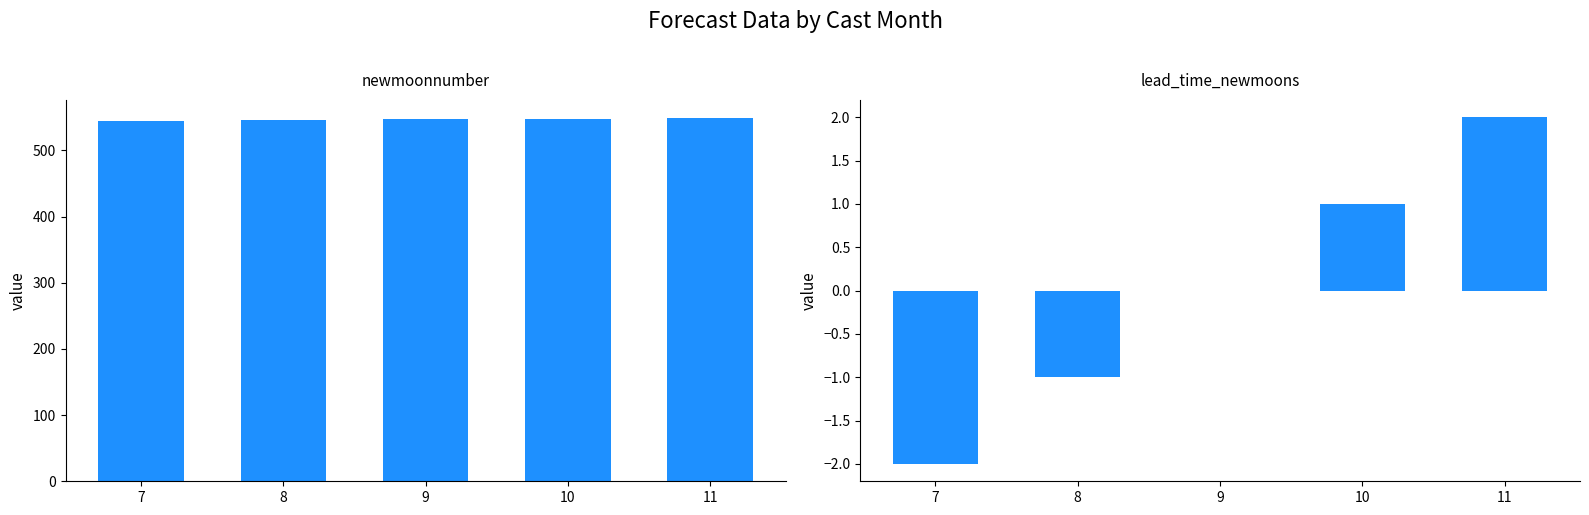

What is the lowest value of the newmoonnumber series?

545